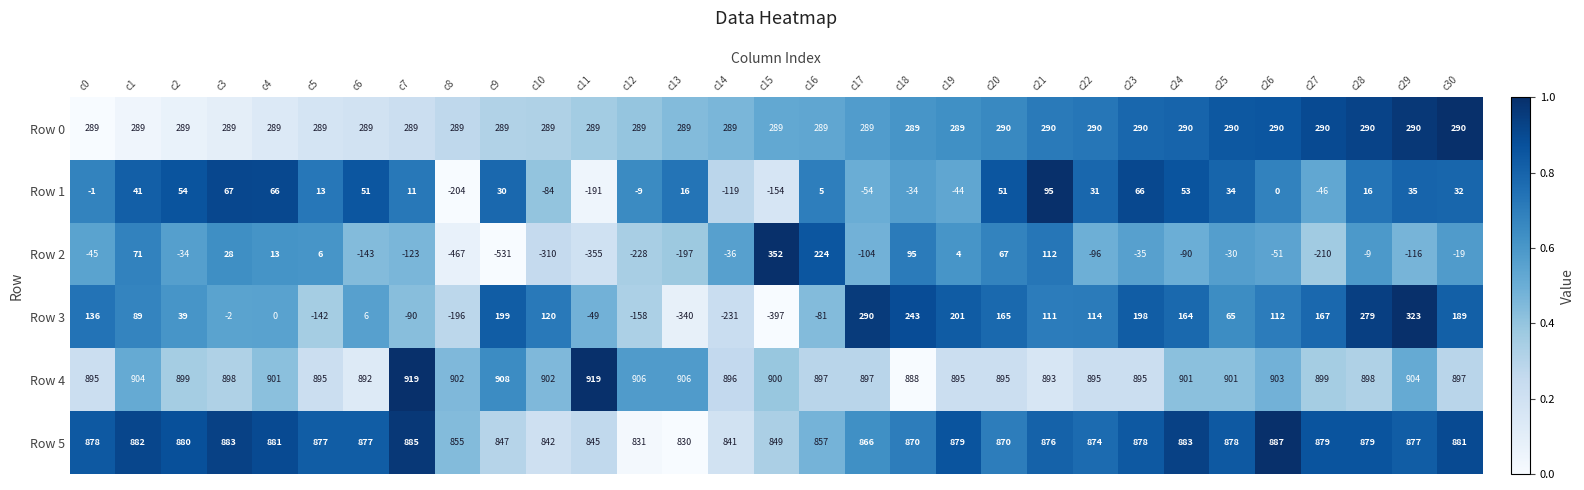

How many values in the Row 4 series are below 899?

15